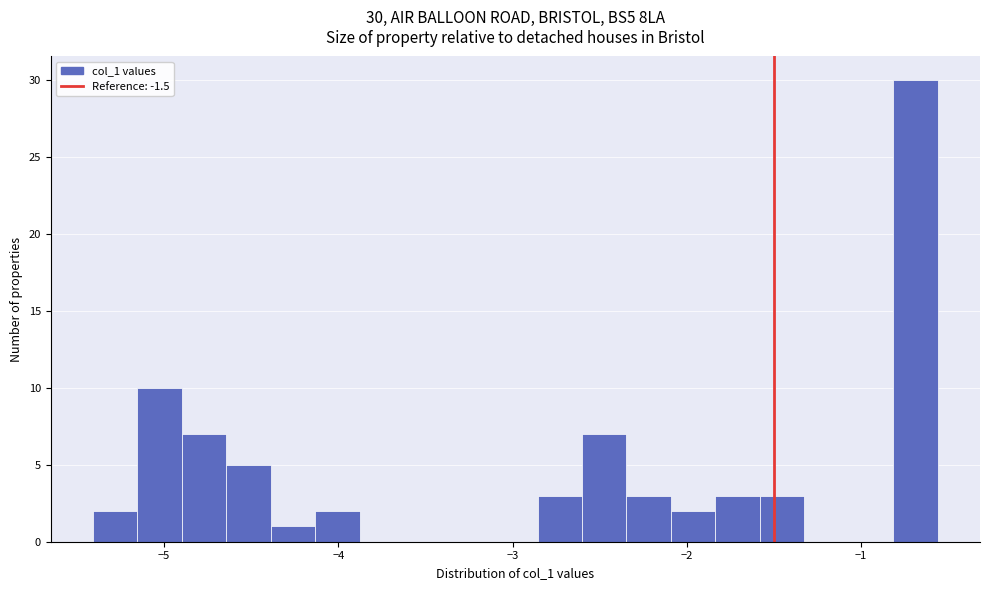

Around what value on the x-axis is the tallest bar? Give the approximate position of its centre, as read against the axis.

-0.7